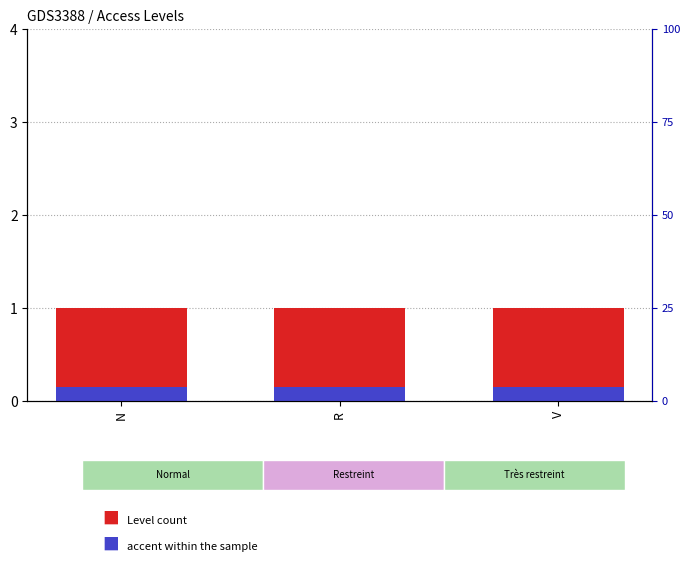

What are all the series names shown in the legend?

Level, accent